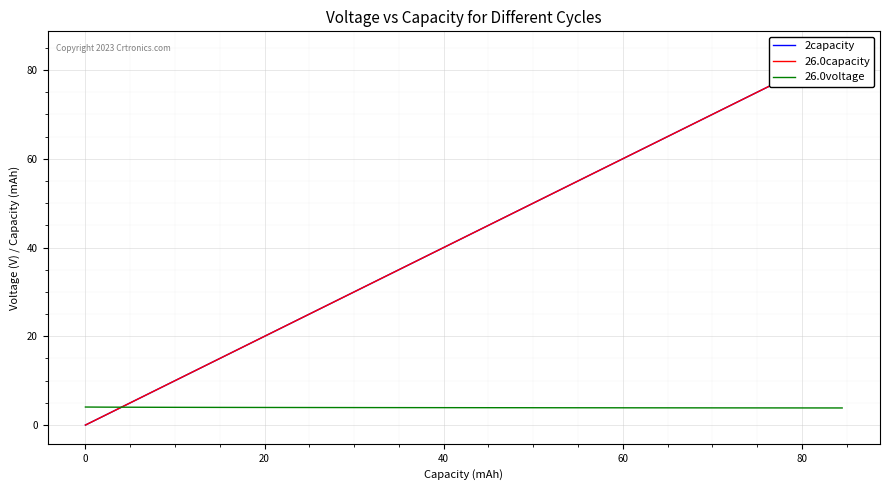

True or false: 26.0voltage has a value of 1.0 at 21.

False